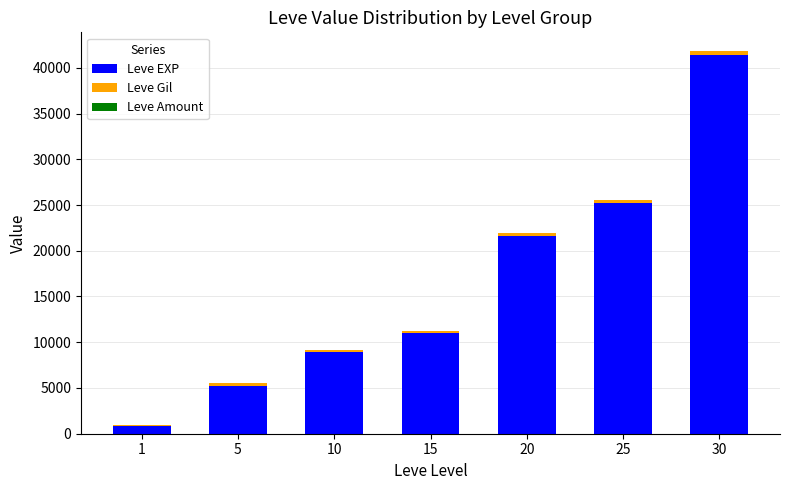

At which category is the sum across all series the highest?

30